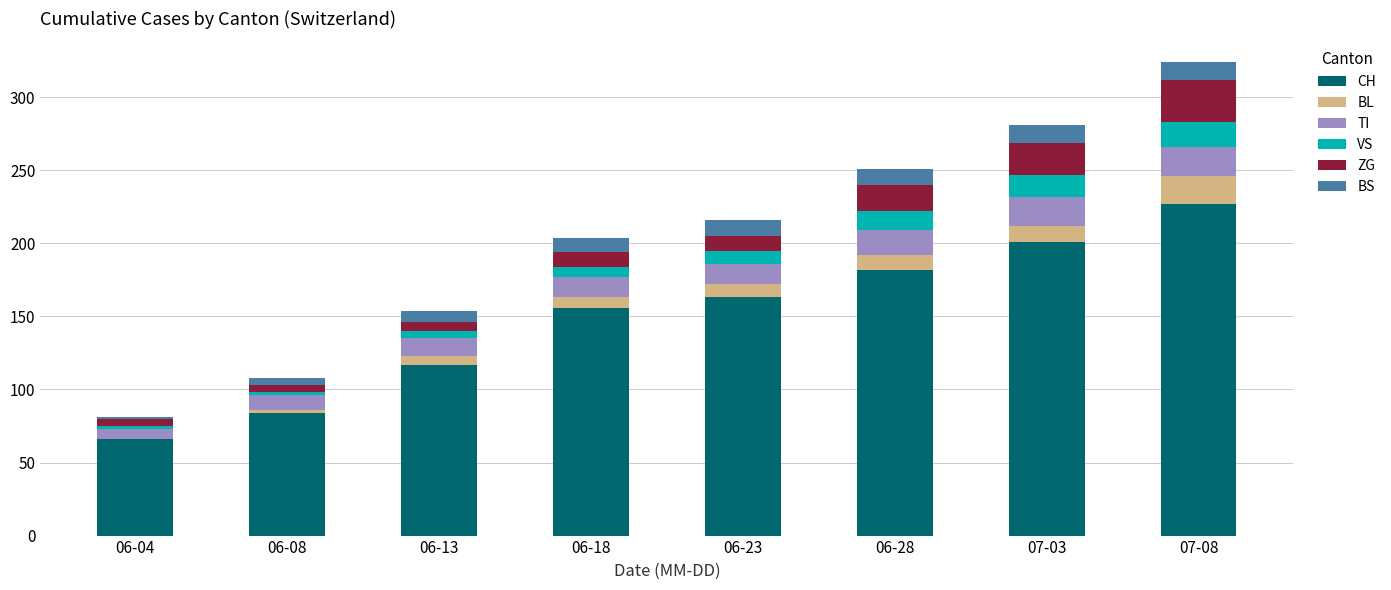

At which category is the sum across all series the highest?

07-08